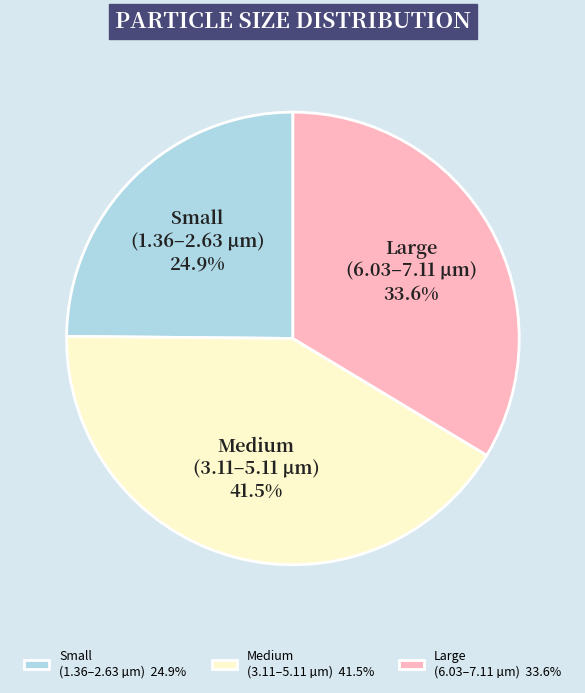

Does any single category account for the majority?

No